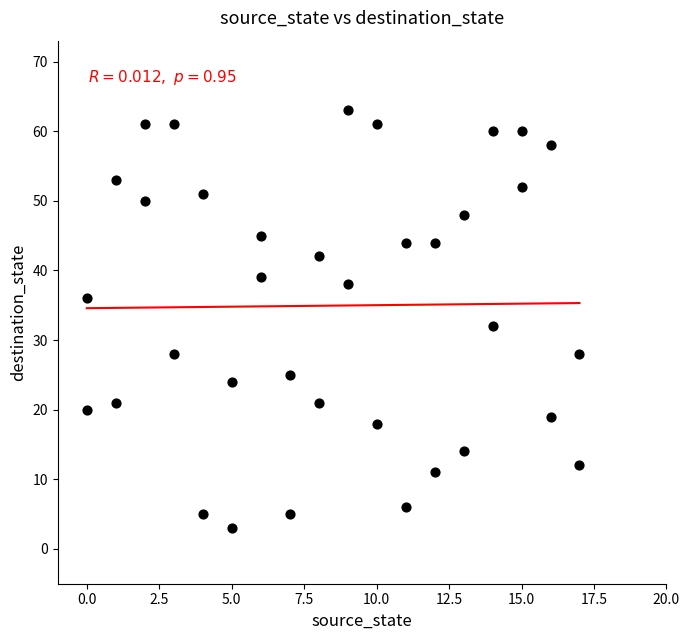

What Y value in the scatter plot is closest to 33?

32